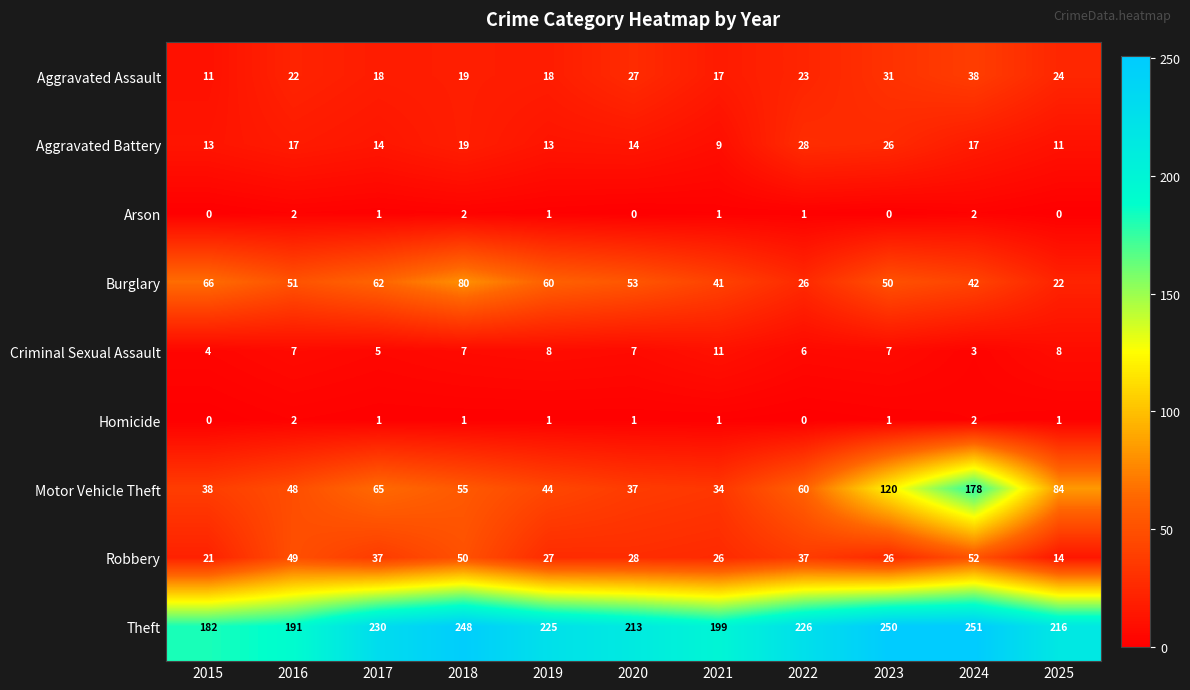

How many distinct data groups are displayed?

9